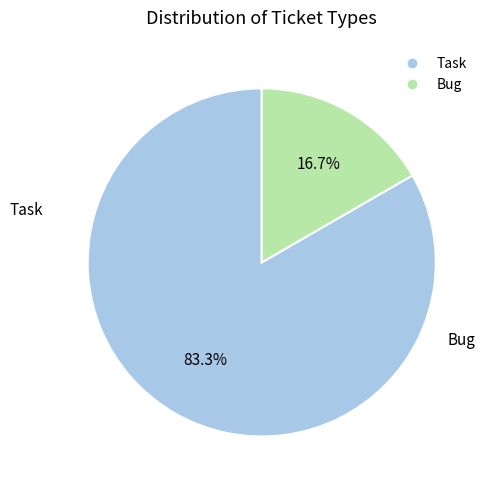

How much of the chart is everything except Task?

16.7%